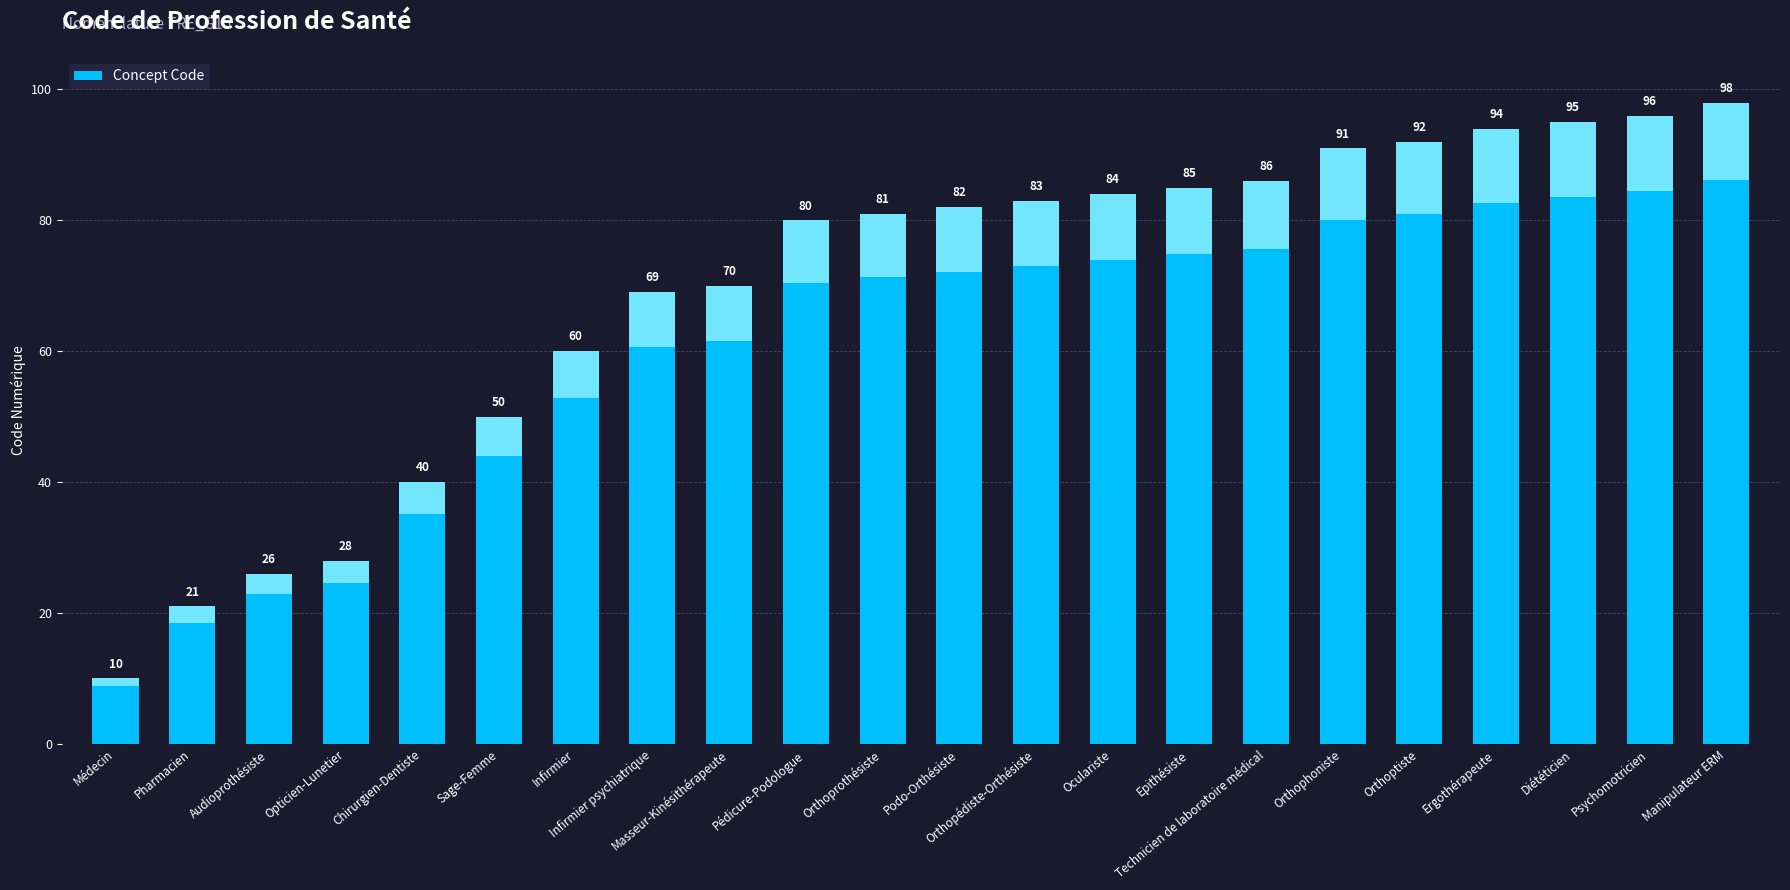

Rank the categories by value from highest to lowest.

Manipulateur ERM, Psychomotricien, Diététicien, Ergothérapeute, Orthoptiste, Orthophoniste, Technicien de laboratoire médical, Epithésiste, Oculariste, Orthopédiste-Orthésiste, Podo-Orthésiste, Orthoprothésiste, Pédicure-Podologue, Masseur-Kinésithérapeute, Infirmier psychiatrique, Infirmier, Sage-Femme, Chirurgien-Dentiste, Opticien-Lunetier, Audioprothésiste, Pharmacien, Médecin